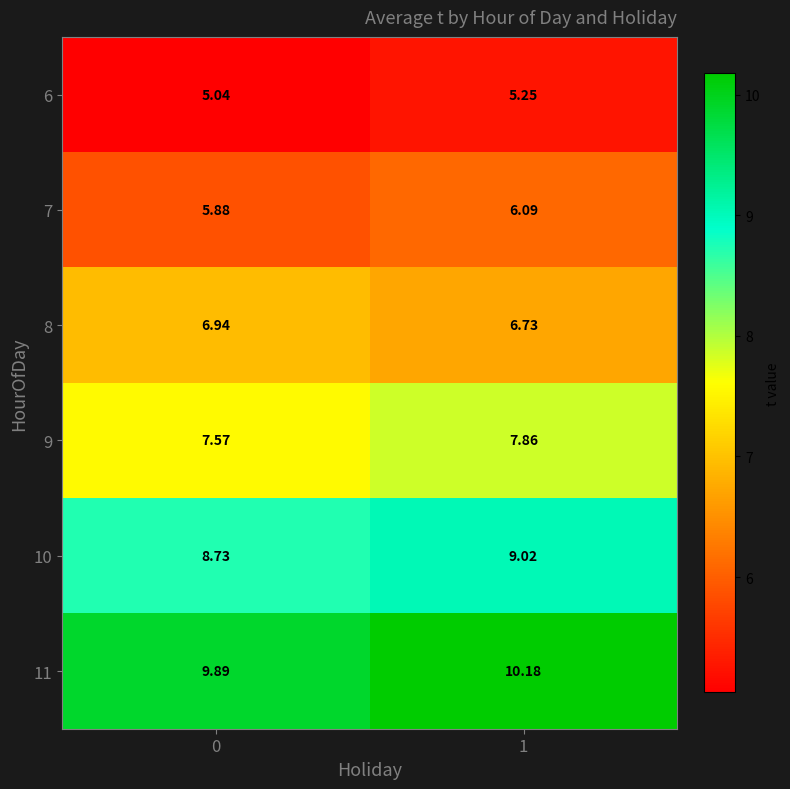

Rank the series by their maximum value, from highest to lowest.

11, 10, 9, 8, 7, 6